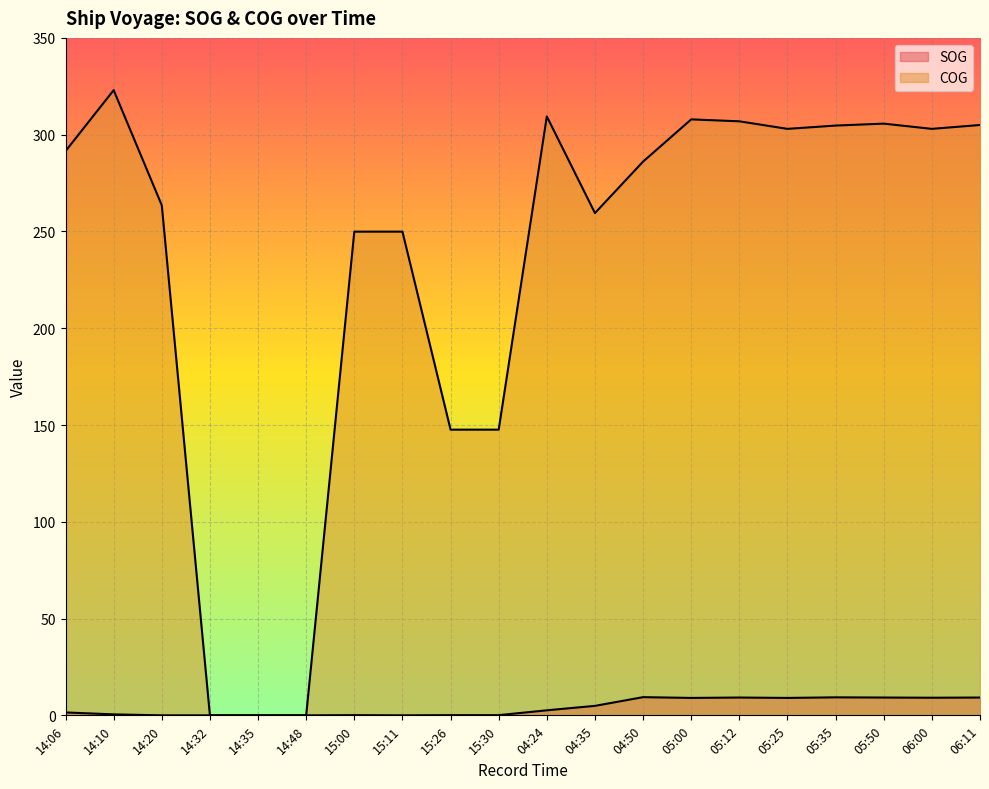

What value does the SOG series have at 05:00?

9.0